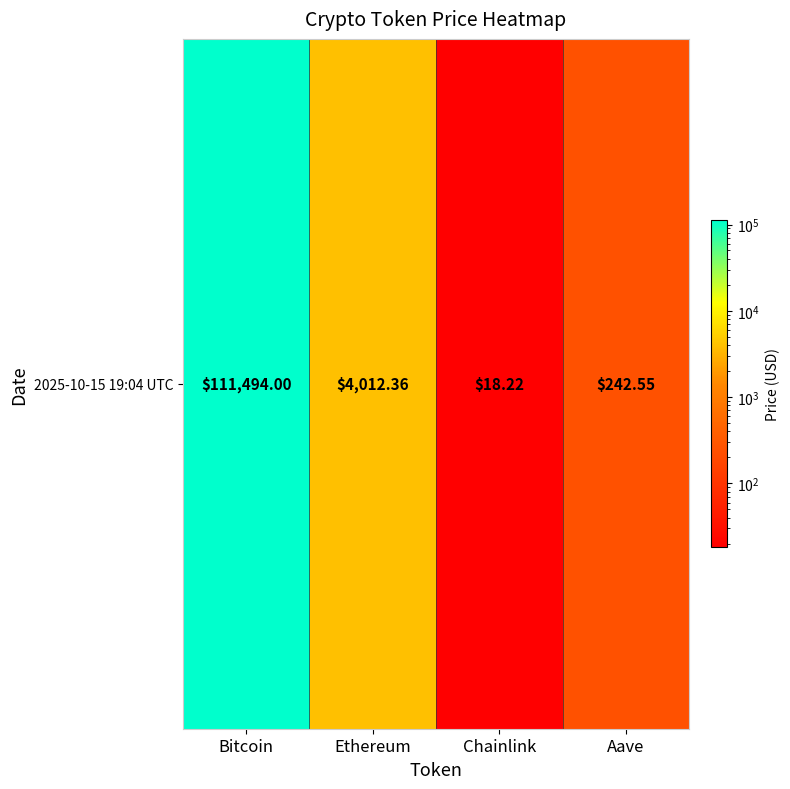

Reading right to left, transcribe all the data shown in this chart.

Aave=242.6	Chainlink=18.2	Ethereum=4012.4	Bitcoin=111494.0